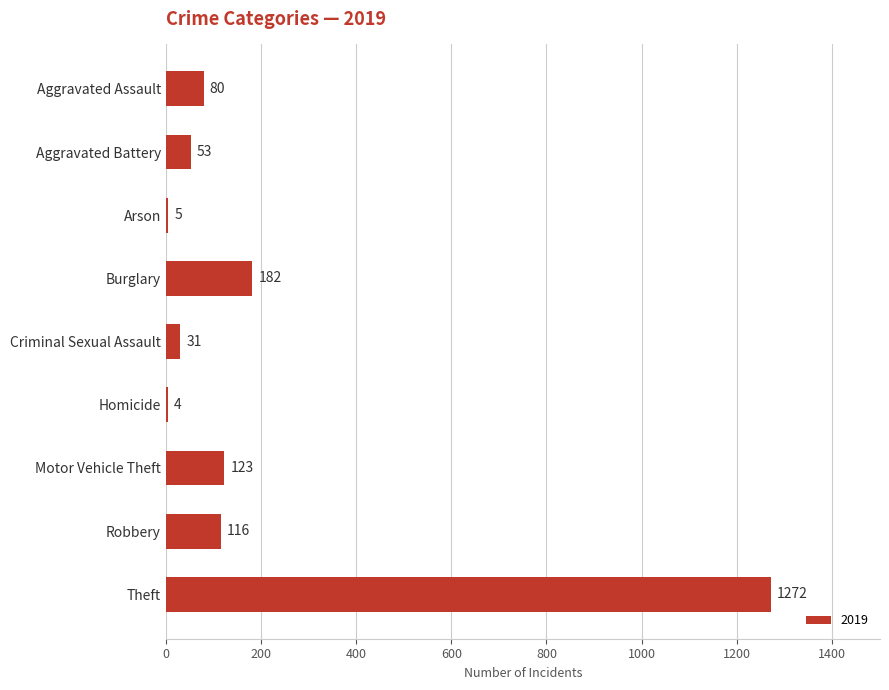

What value does the data have at Theft, to the nearest 100?

1300